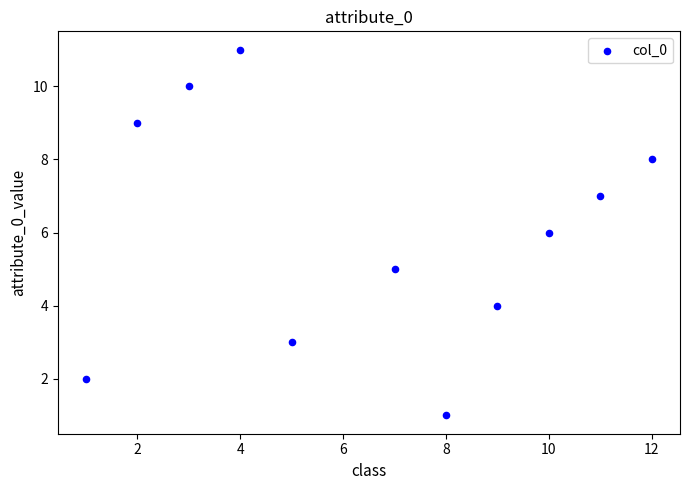

What is the range of Y values (max minus min)?

10